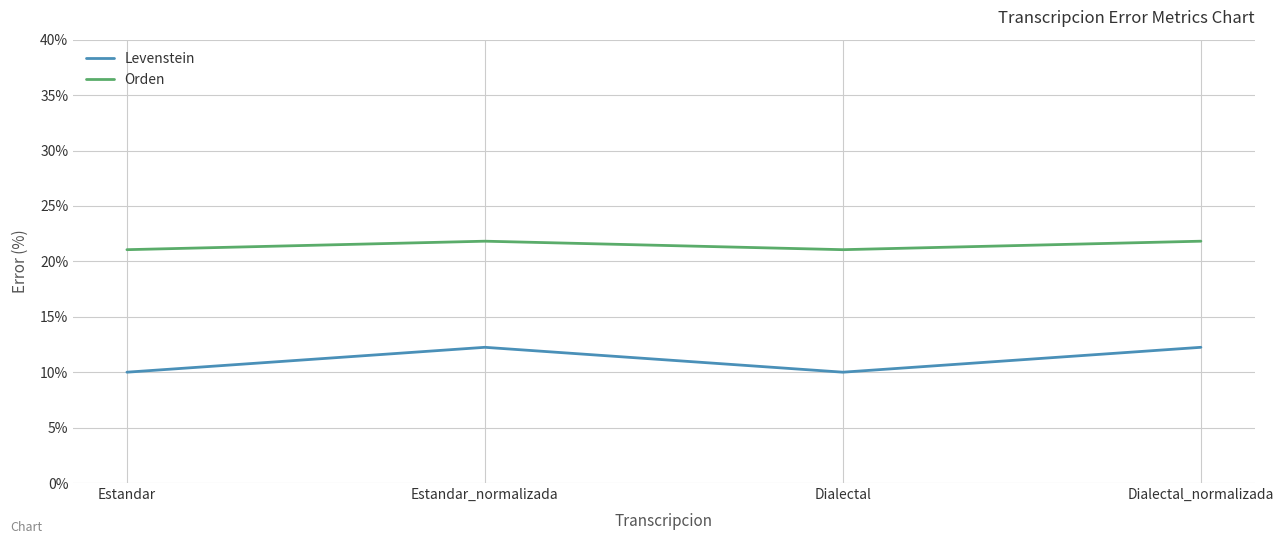

What is the smallest value displayed?

10.0